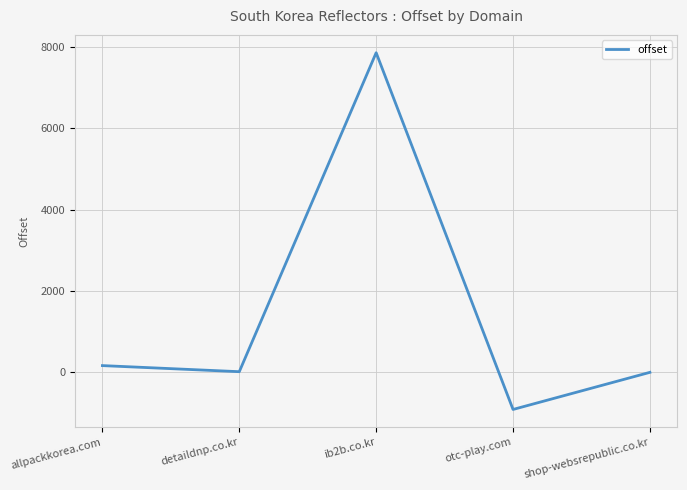

What is the difference between the values at shop-websrepublic.co.kr and allpackkorea.com?

166